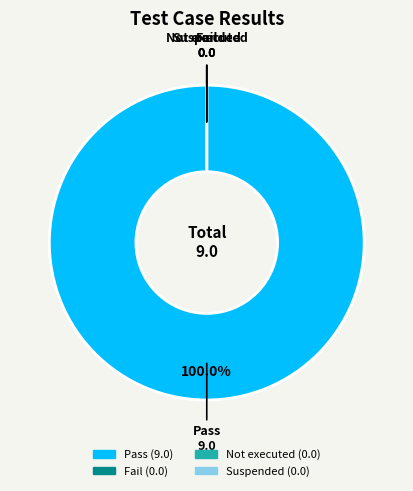

How many slices are in this pie chart?

4